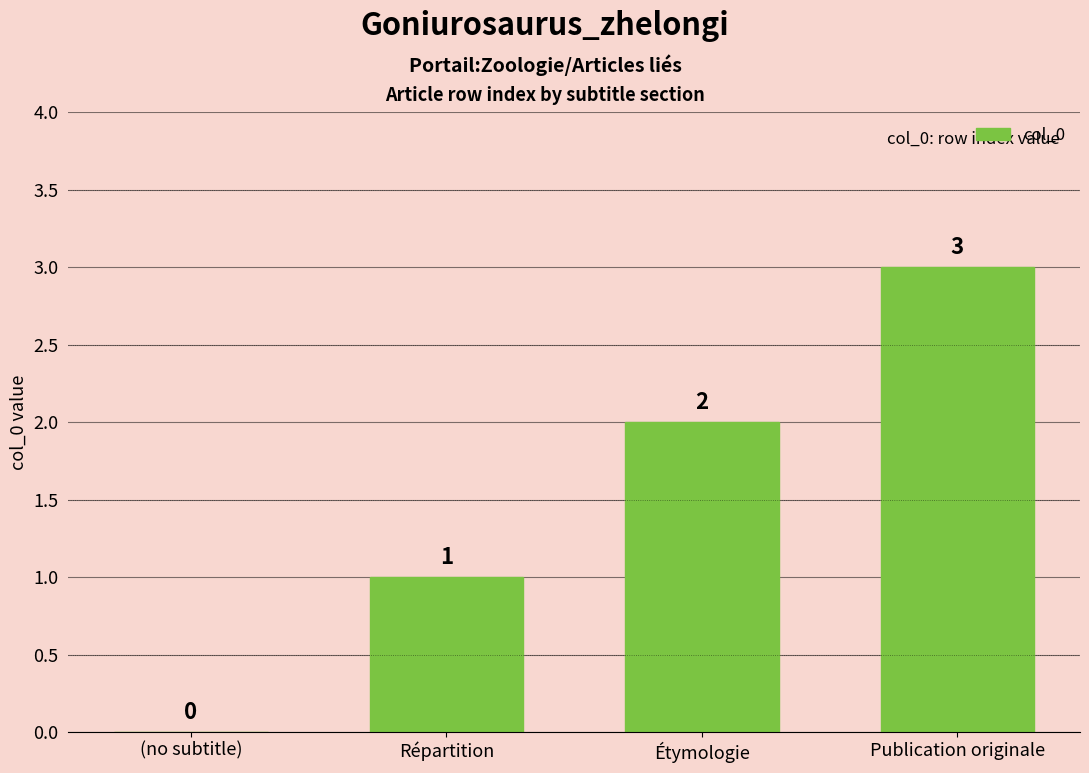

Reading left to right, what are all the values shown in this chart?

0	1	2	3